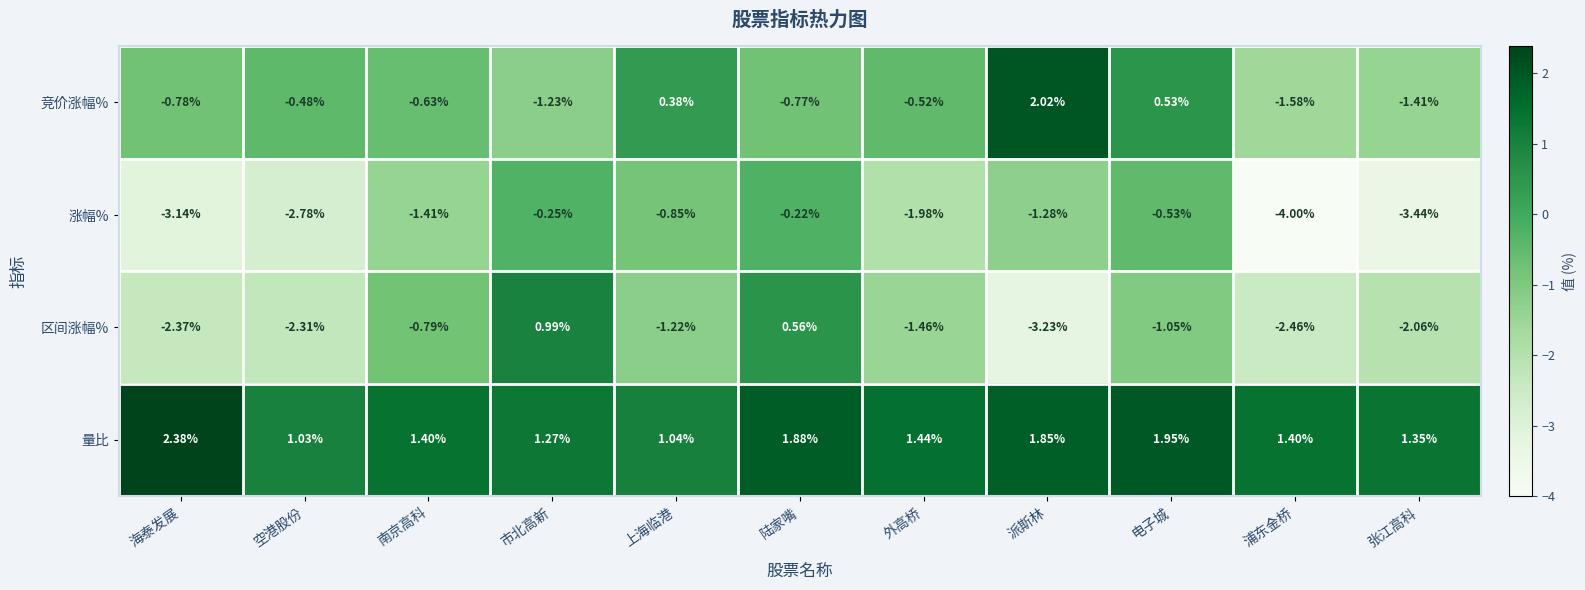

Where does the 涨幅% series first go above -1?

市北高新